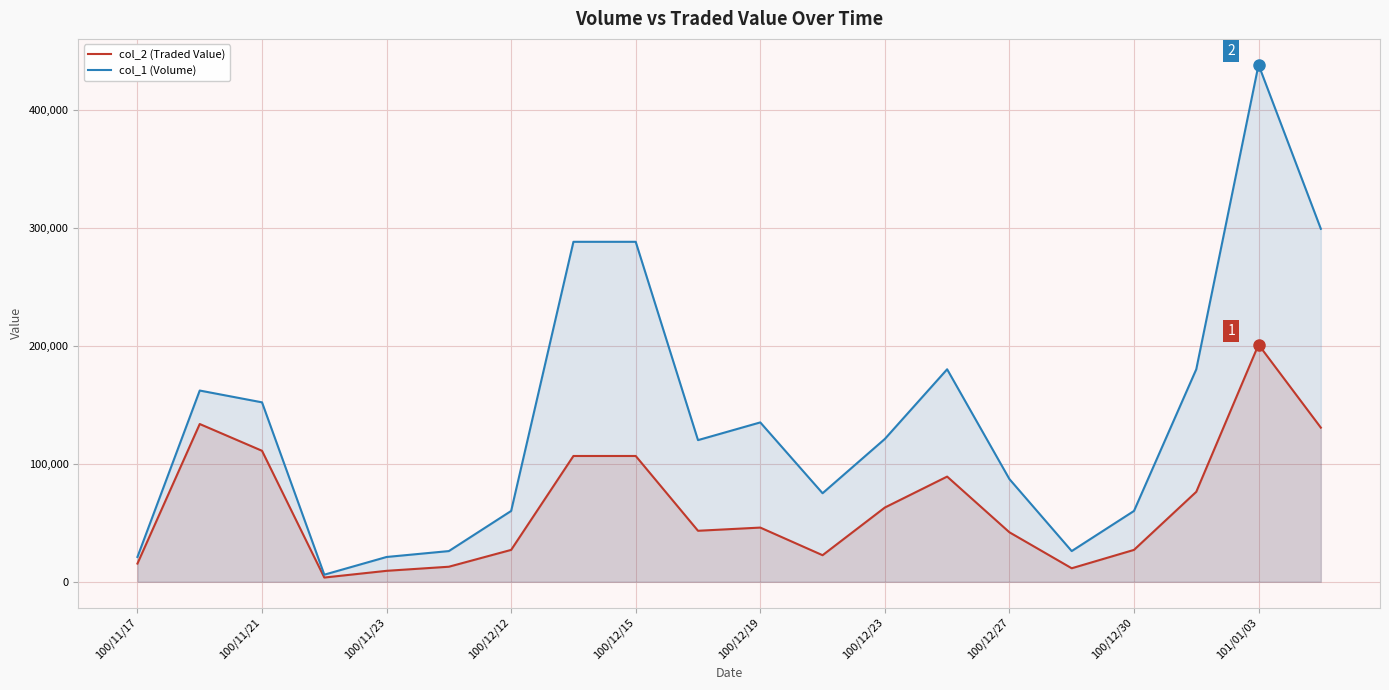

Rank the series by their average value, from highest to lowest.

col_1 (Volume), col_2 (Traded Value)